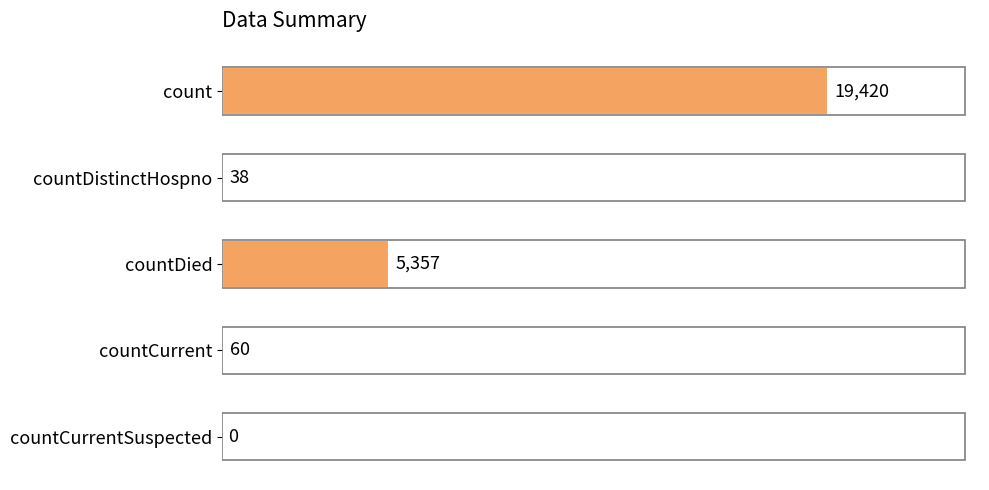

What is the approximate value at count, to the nearest 50?

19400